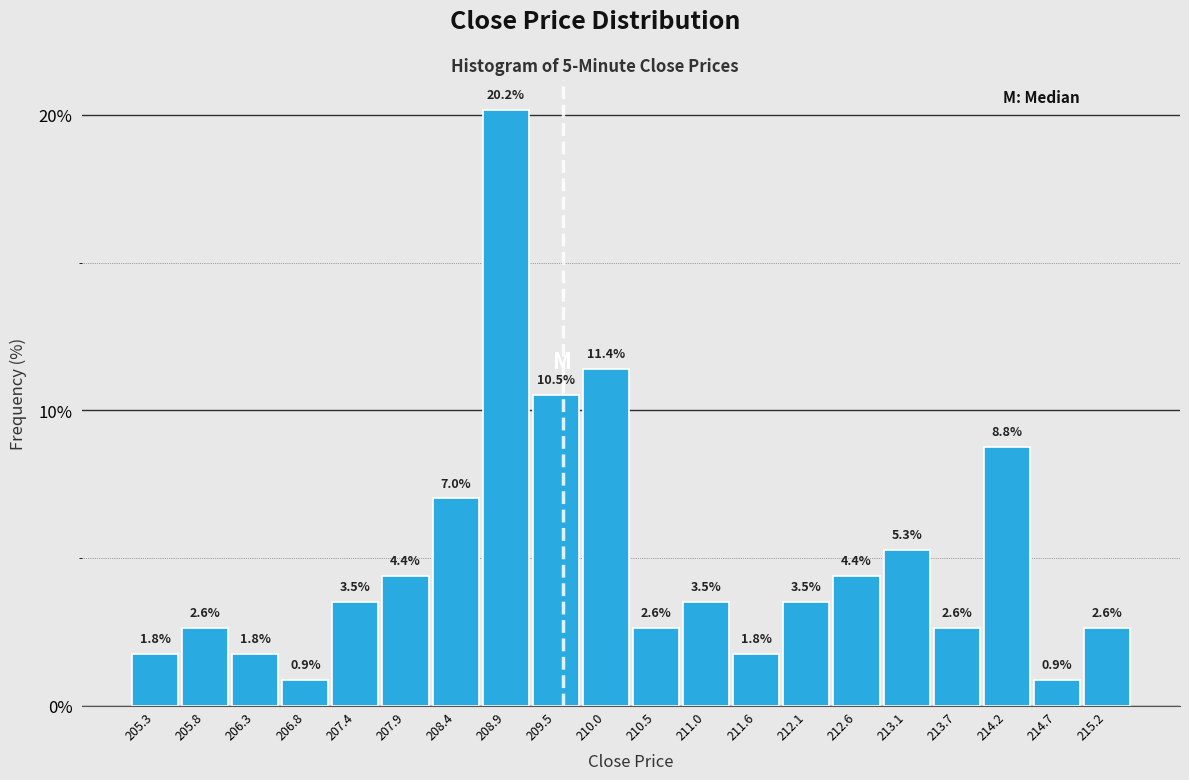

Over which range of the x-axis is the bar tallest?

208.7 to 209.2